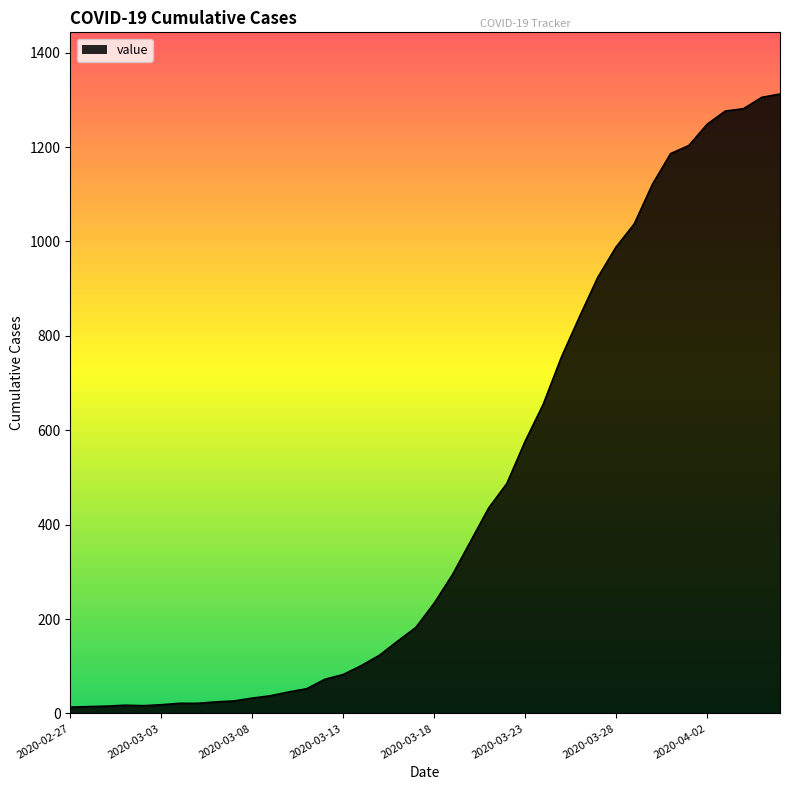

What is the minimum value shown in the chart?

13